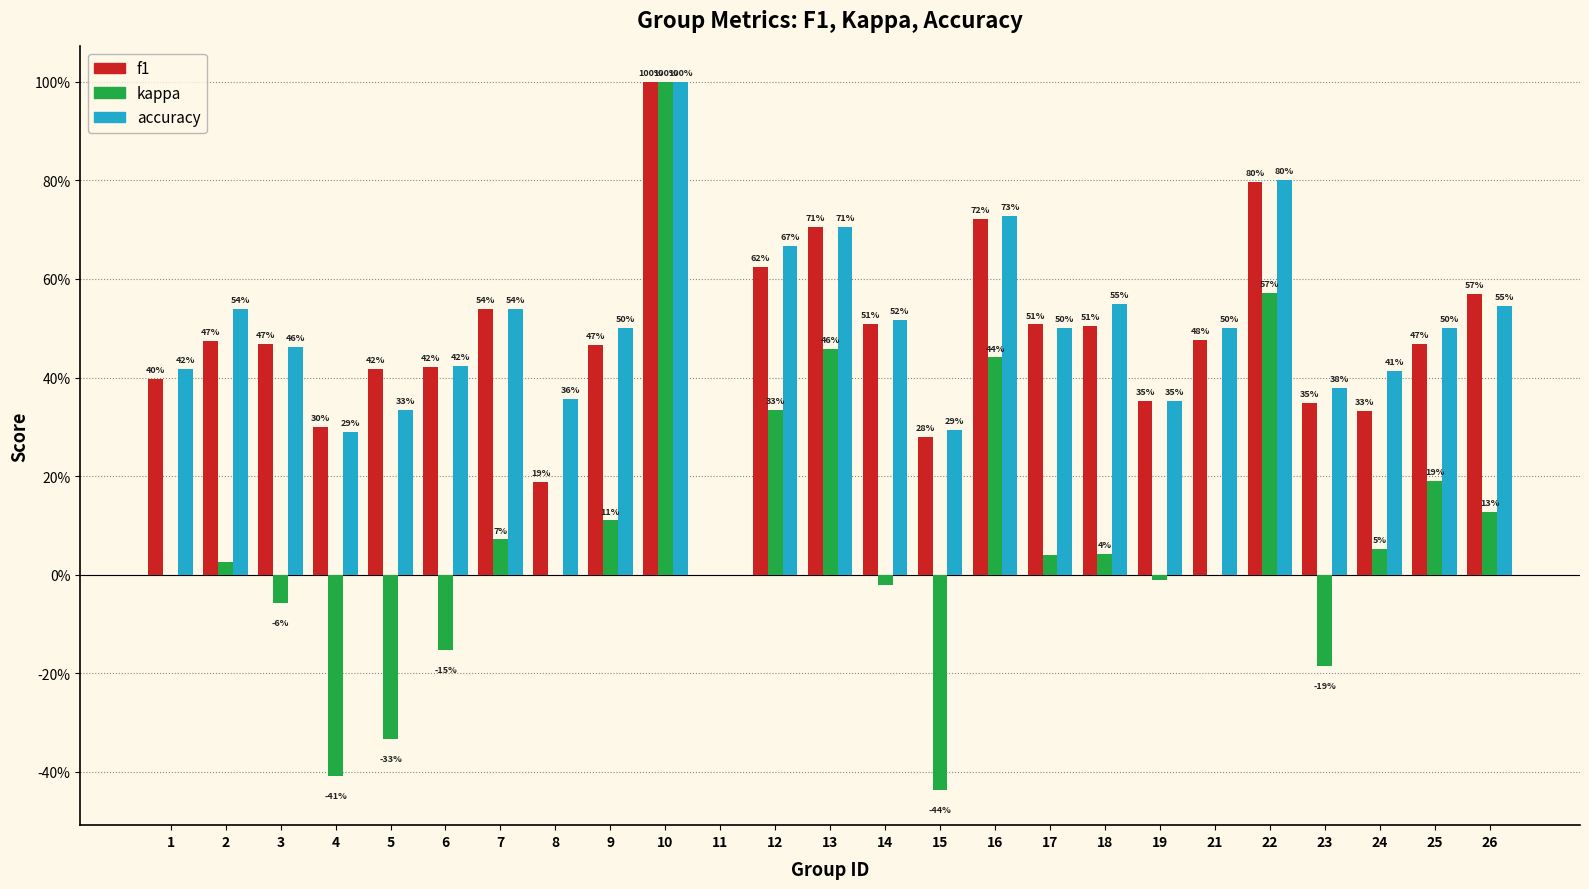

Is it true that accuracy equals 0.4 at 19?

True